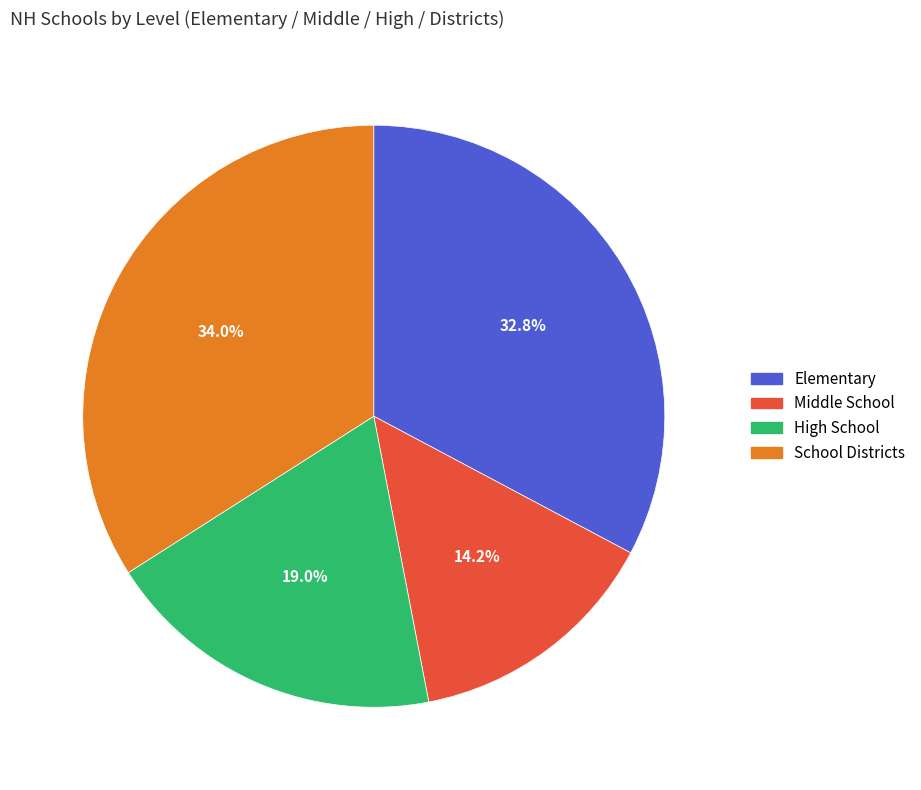

Is there any slice that represents more than half of the pie?

No